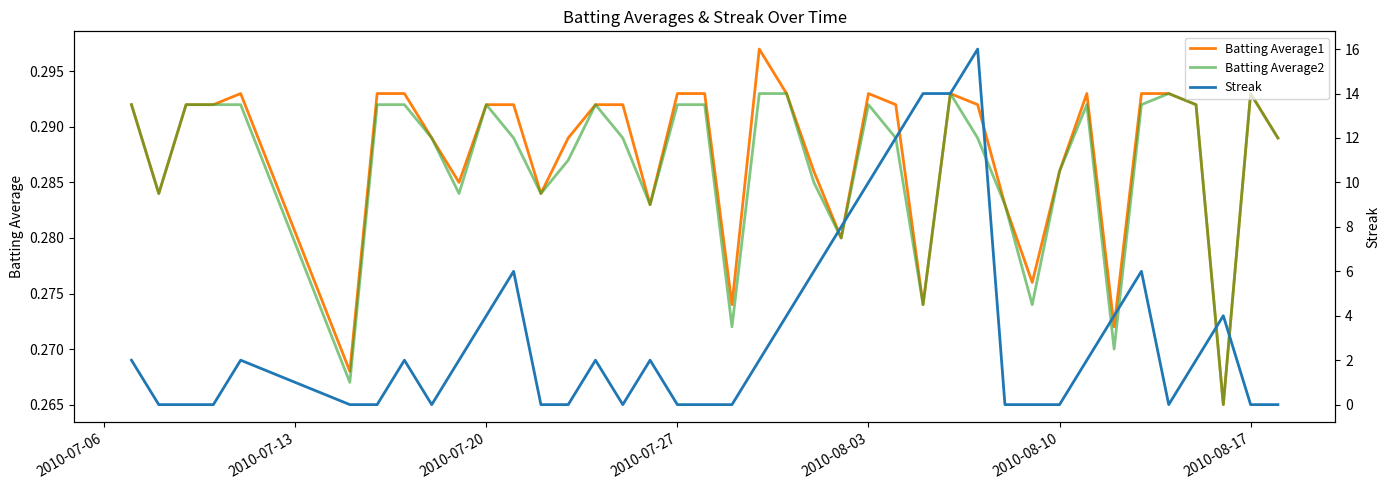

Does the chart have visible grid lines?

No